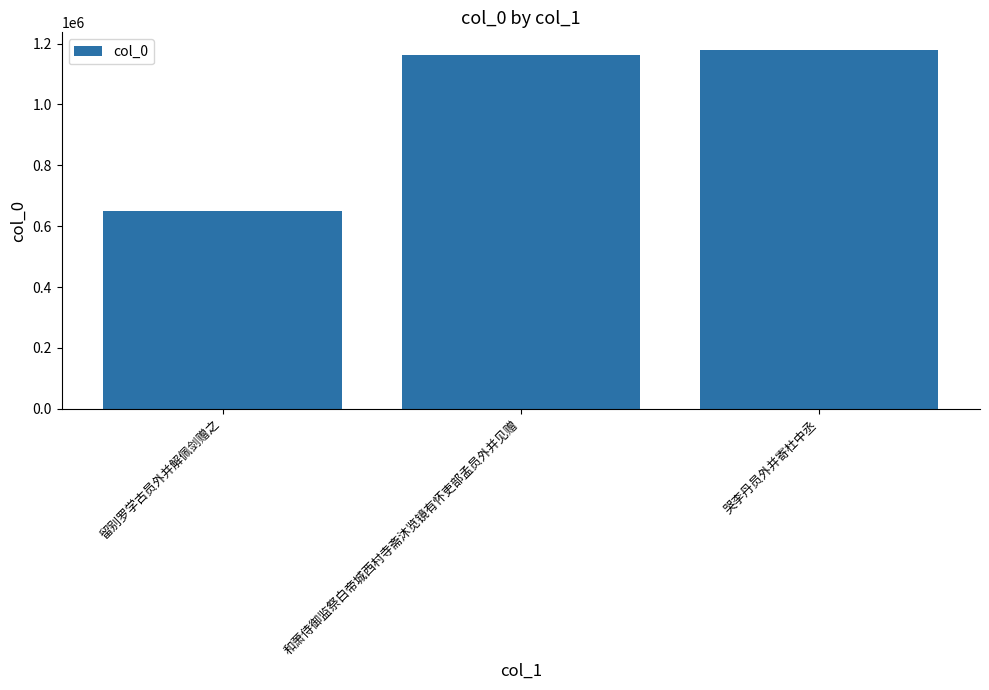

What is the minimum value shown in the chart?

648278